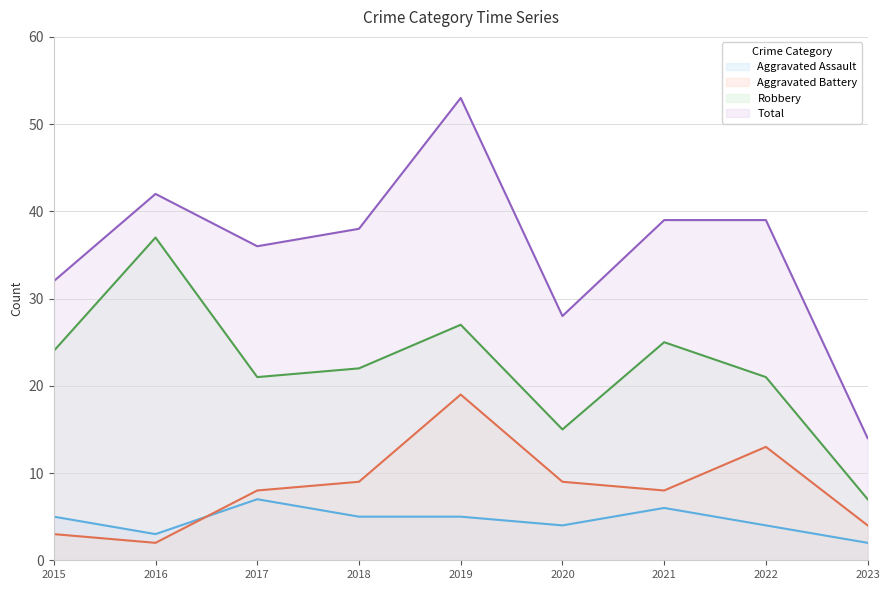

At which label does Total reach its minimum?

2023